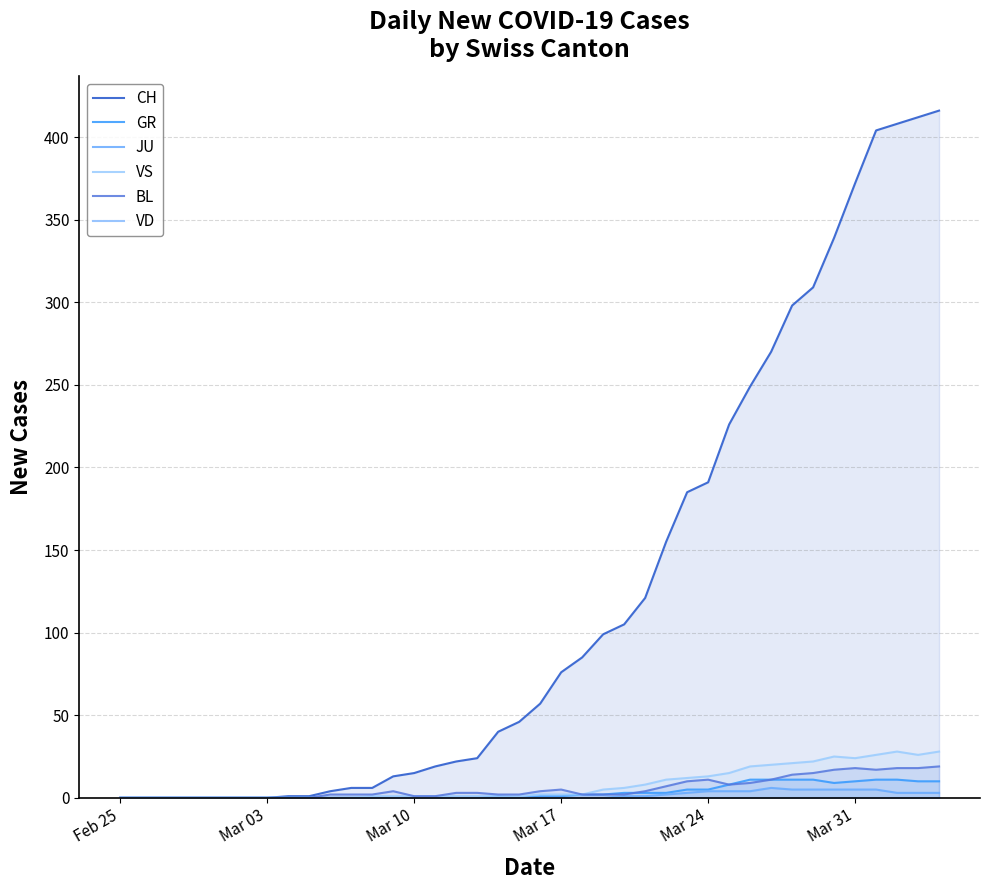

What are all the series names shown in the legend?

CH, GR, JU, VS, BL, VD